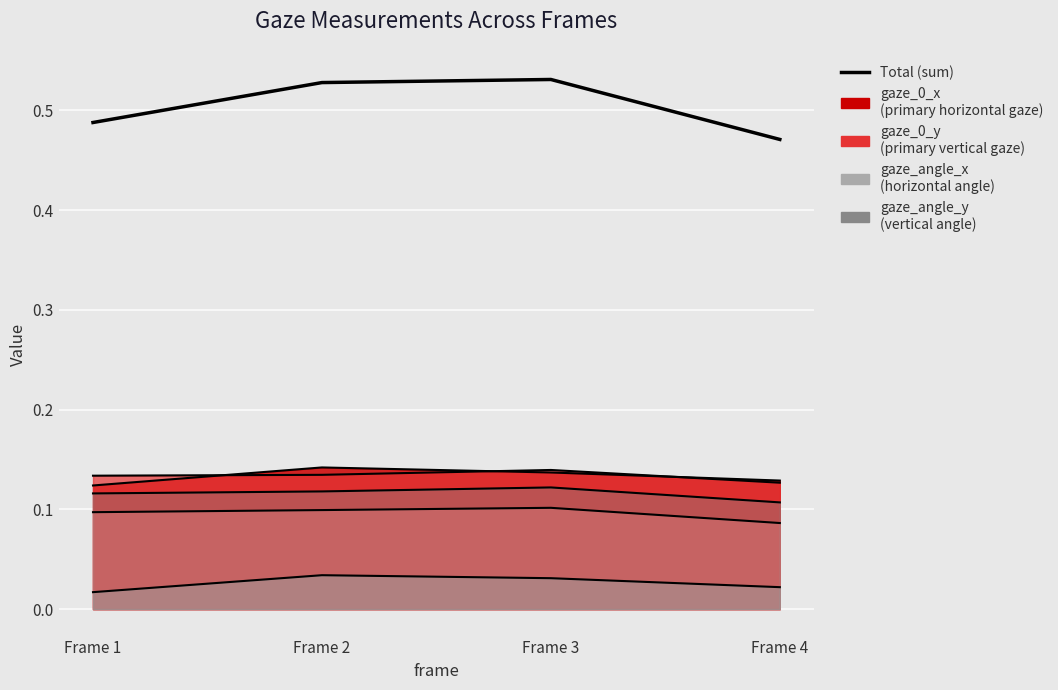

What is the greatest value displayed?

0.5